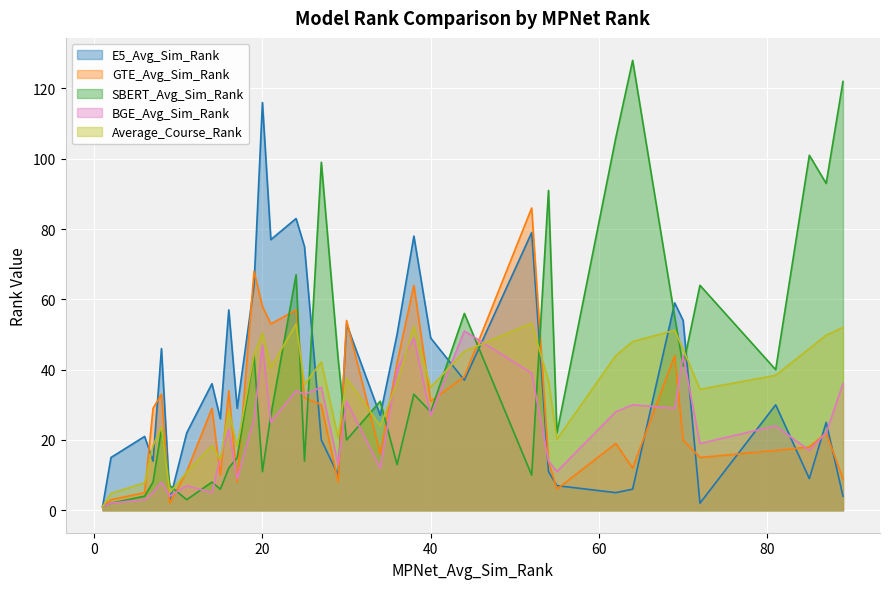

List the series in order of their peak value, lowest first.

BGE_Avg_Sim_Rank, Average_Course_Rank, GTE_Avg_Sim_Rank, E5_Avg_Sim_Rank, SBERT_Avg_Sim_Rank